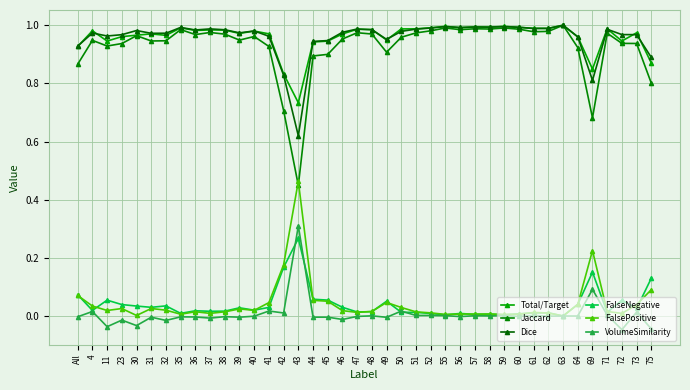

How many series are shown in this chart?

6